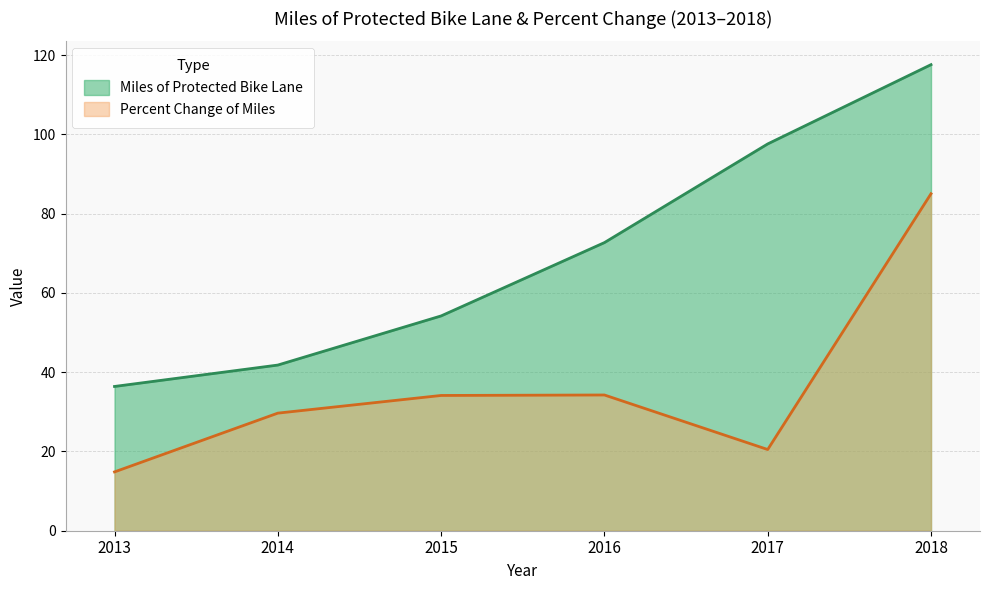

What is the minimum value shown in the chart?

14.8